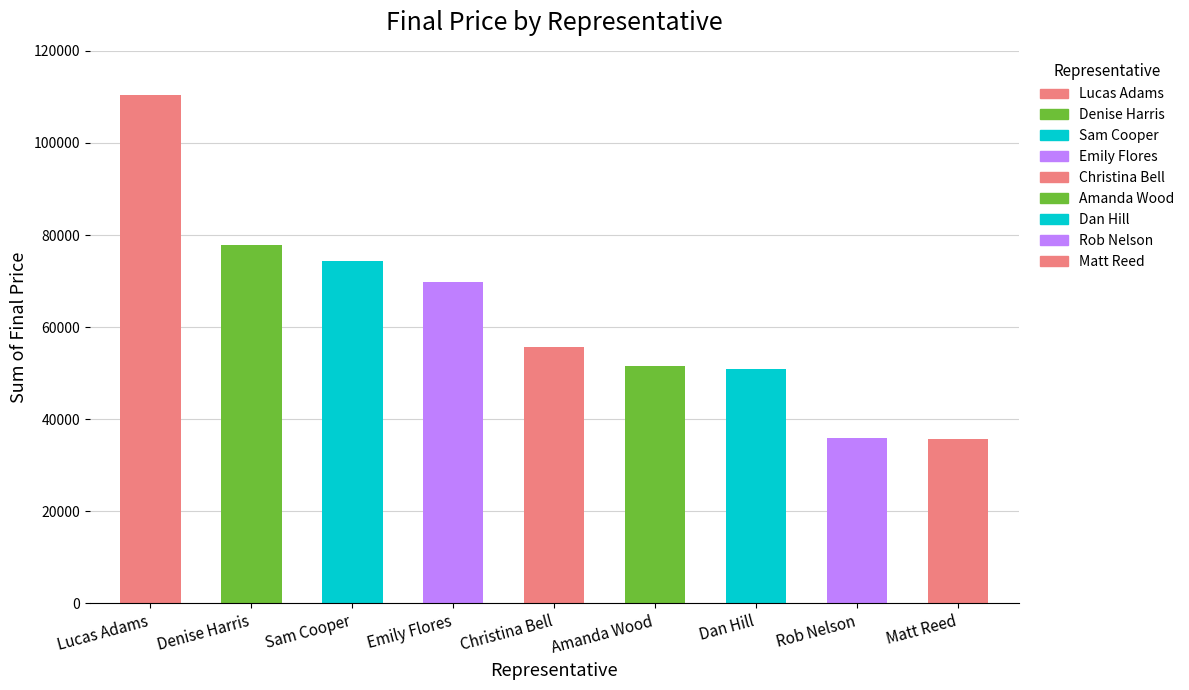

What is the label of the 6th bar from the right?

Emily Flores